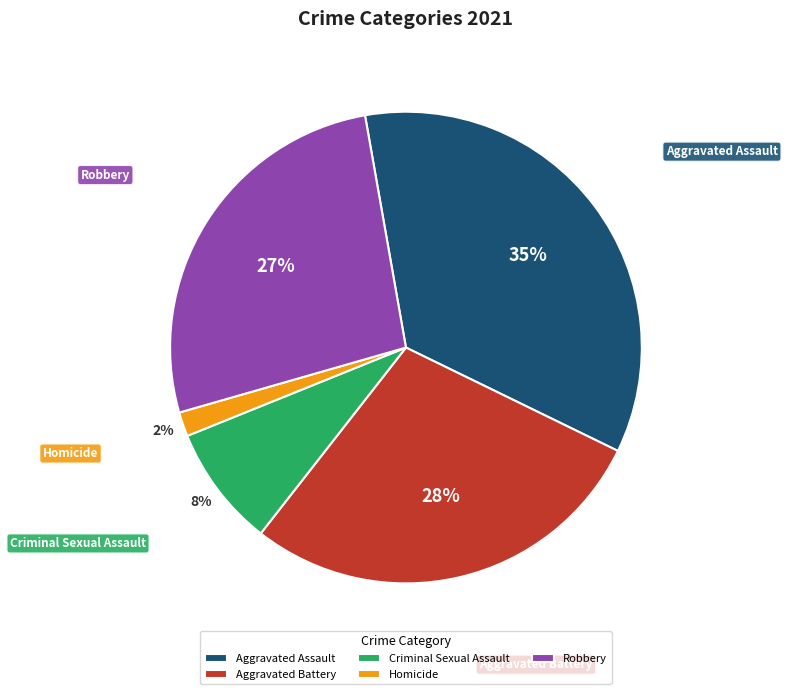

True or false: Robbery accounts for 27% of the total.

True